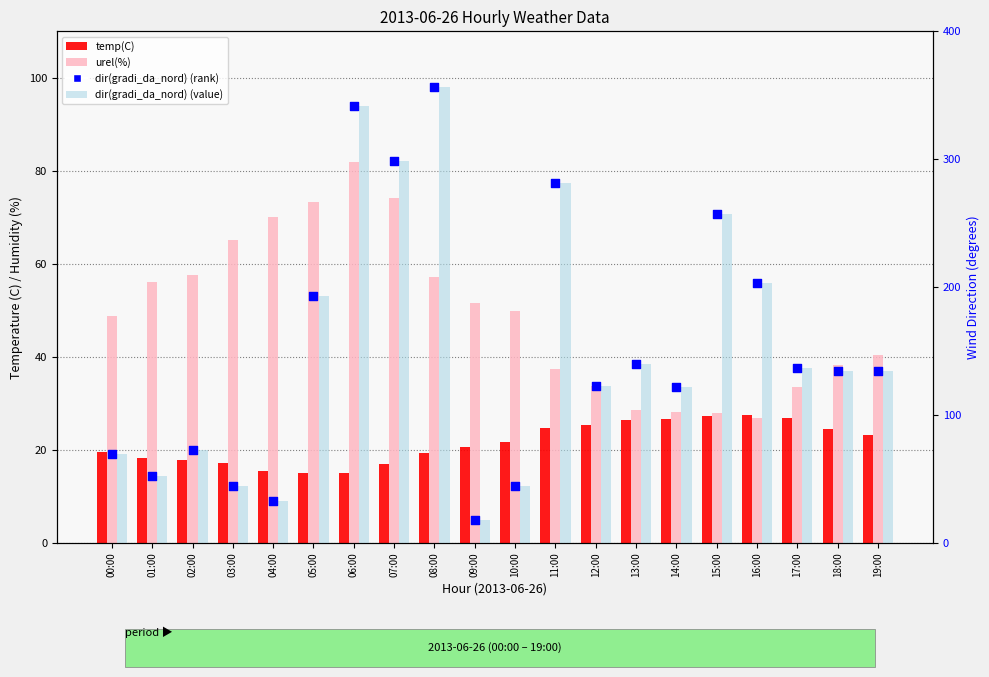

Which series reaches the maximum Y coordinate?

dir(gradi_da_nord) bar